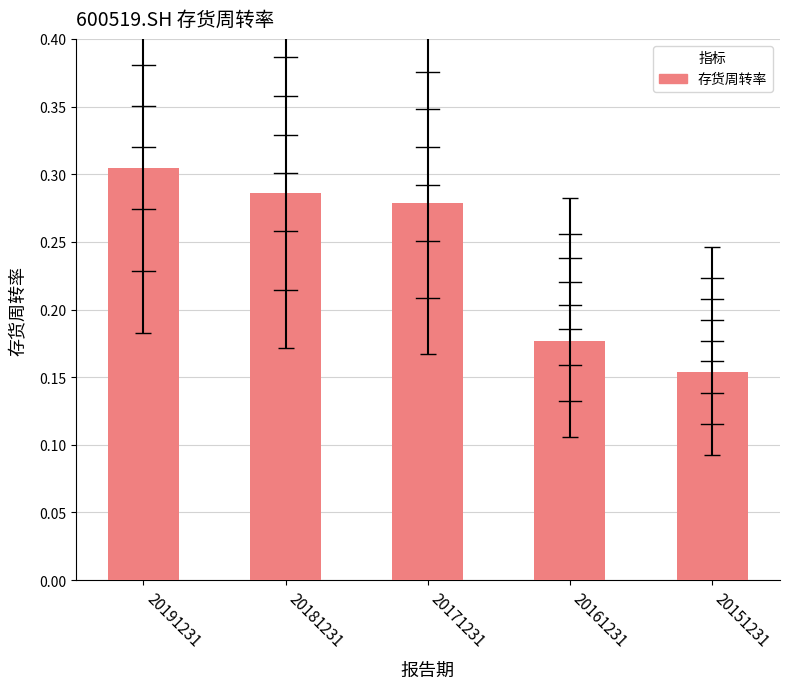

Which label corresponds to the smallest value in the chart?

20151231